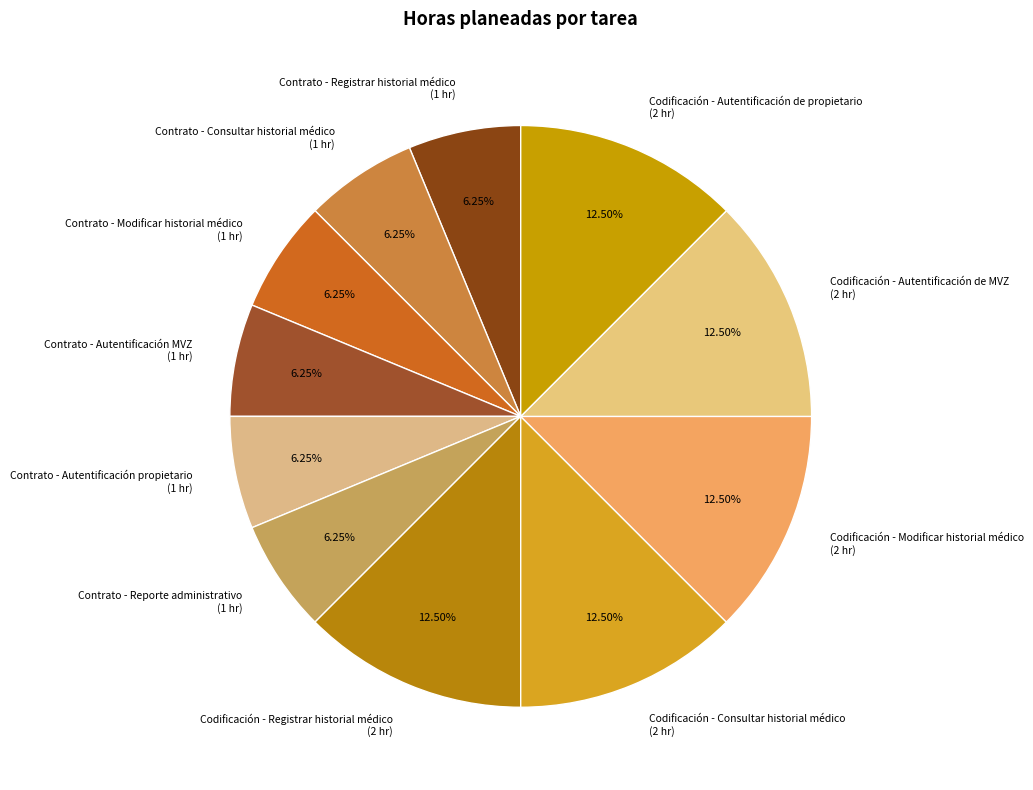

To the nearest percent, what percentage of the pie is Contrato - Reporte administrativo?

6%